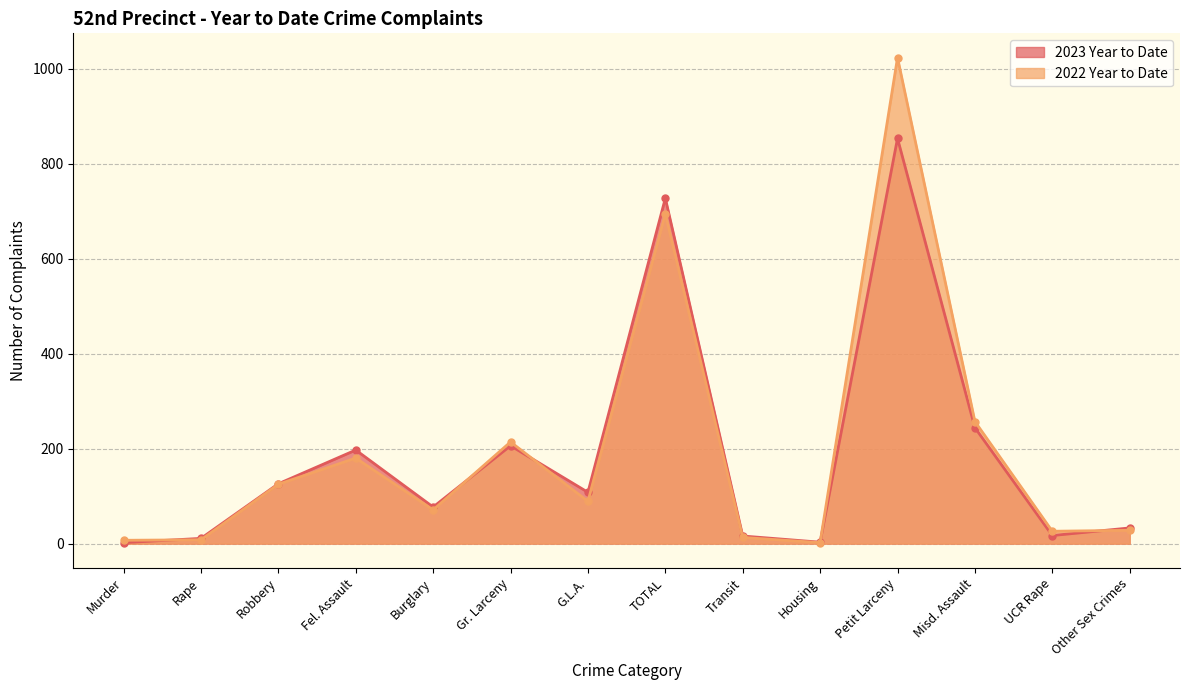

At which label is 2022 Year to Date closest to 512?

TOTAL